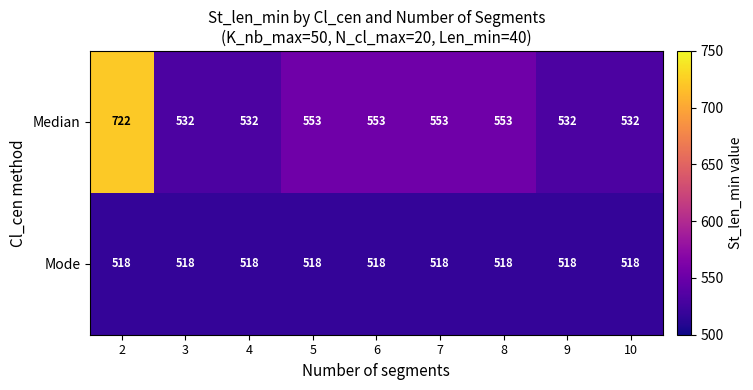

Rank the series by their maximum value, from highest to lowest.

Median, Mode